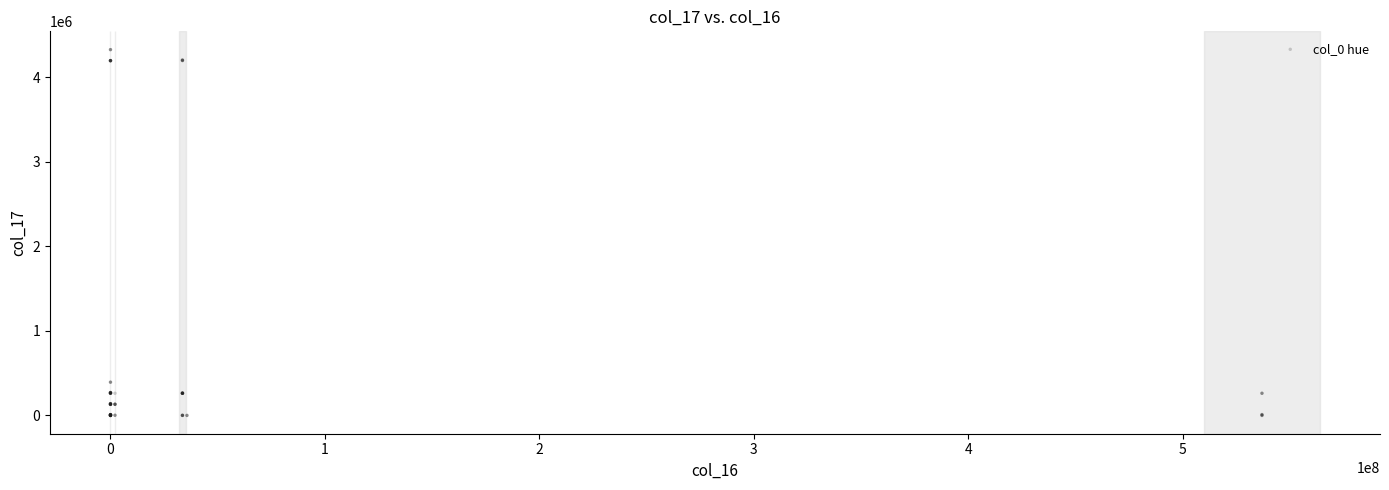

What Y value in the scatter plot is closest to 2162696?

393216